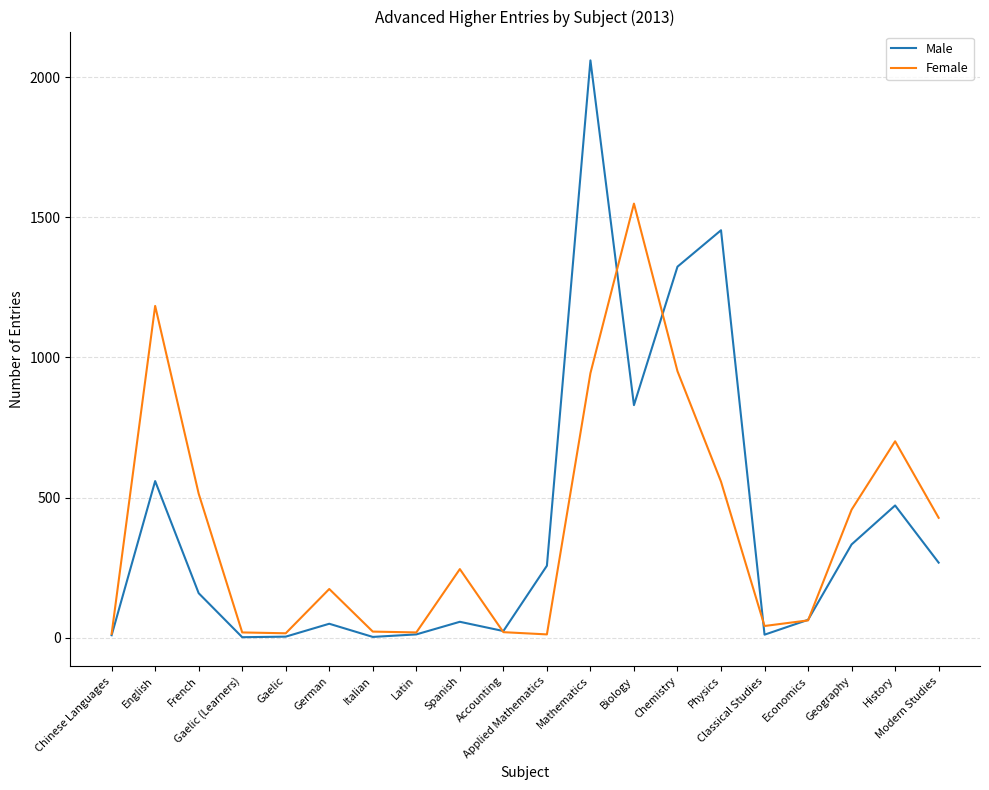

Which series has the largest range (max minus min)?

Male